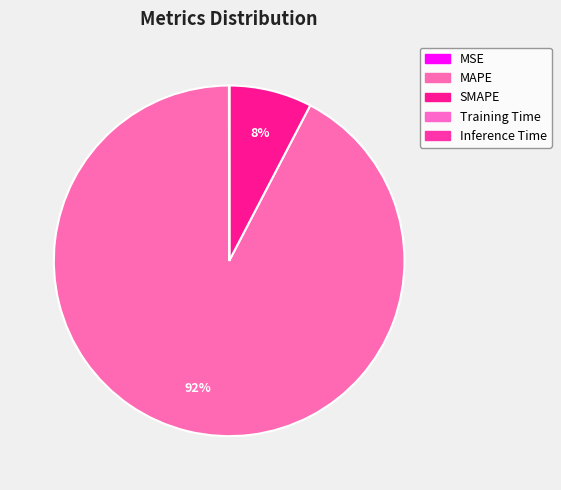

True or false: MSE accounts for 1% of the total.

False